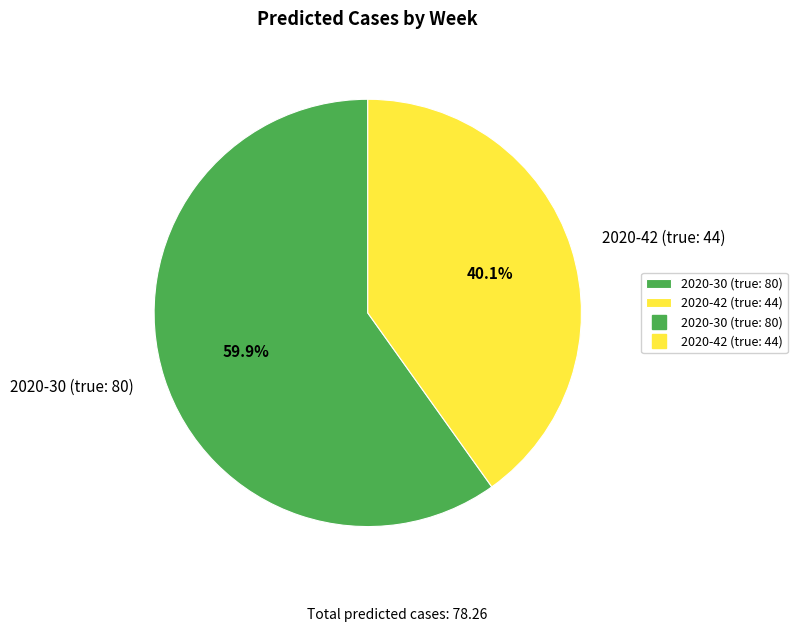

Is there any slice that represents more than half of the pie?

Yes